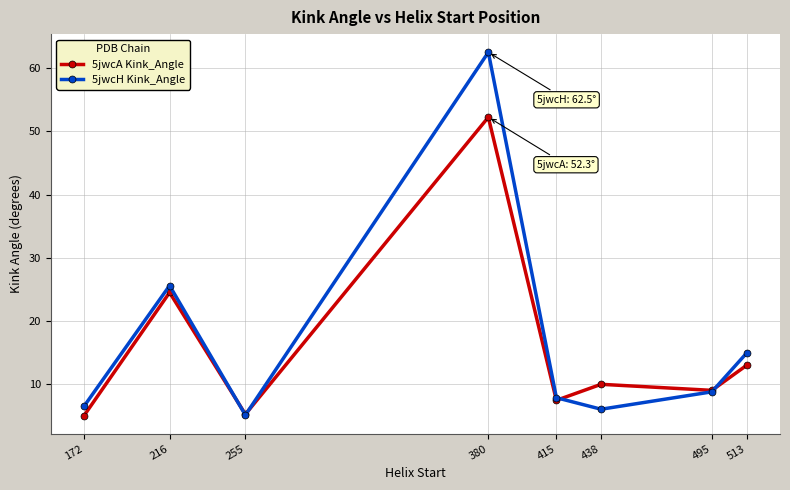

What is the minimum value shown in the chart?

5.0